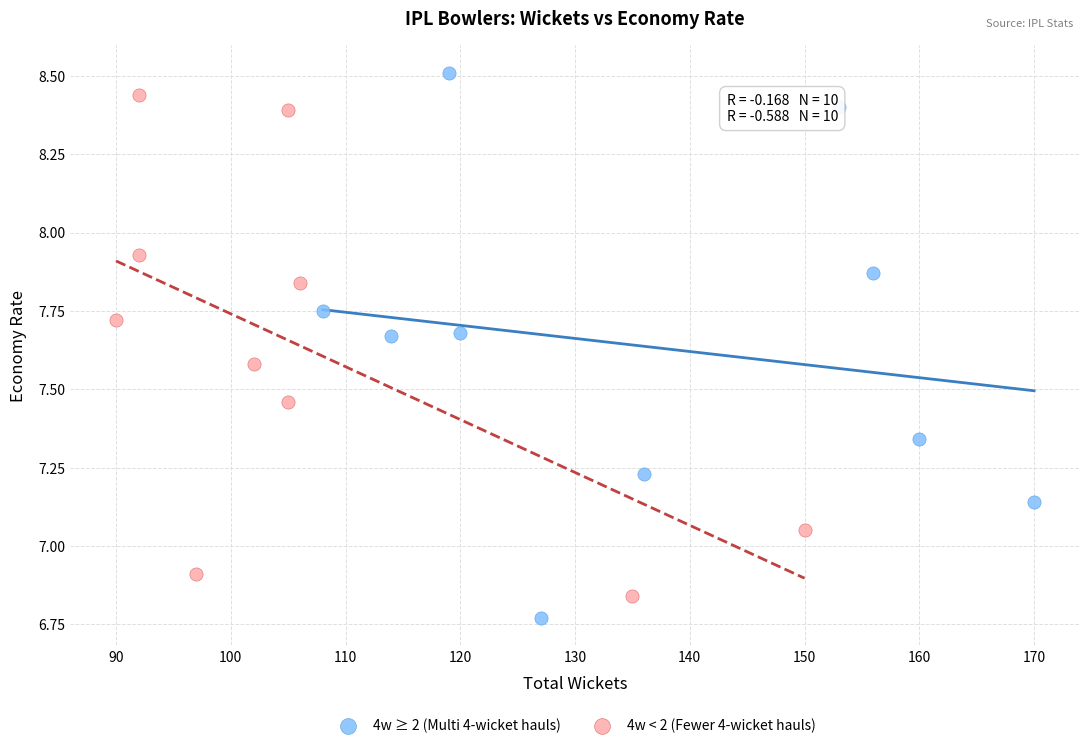

Which series has the largest Y range (max minus min)?

4w ≥ 2 (Multi 4-wicket hauls)